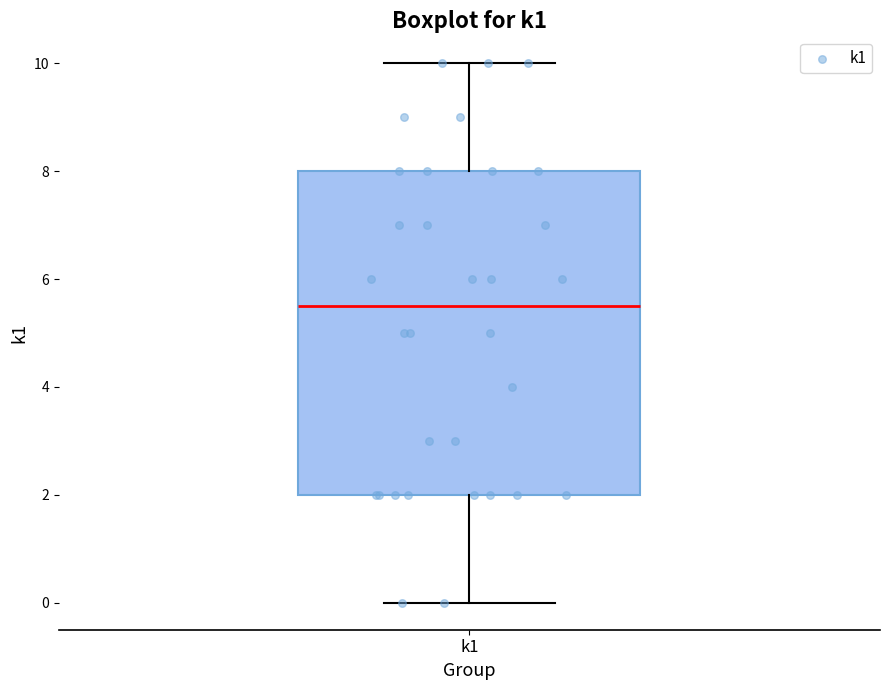

Read this box plot against the y-axis: the position of the median line, the range covered by the box, and the ends of both whiskers. The values are not printed on the chart, so give them approximately, as read against the axis.

median 5.6, box 2.0 to 8.0, whiskers 0.0 to 10.0